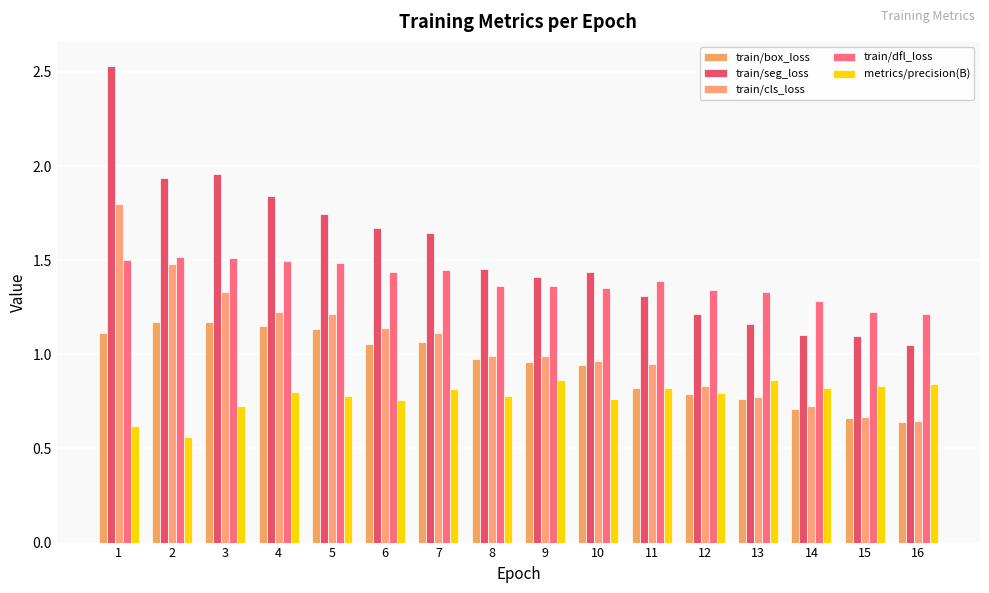

At which category is the sum across all series the highest?

1